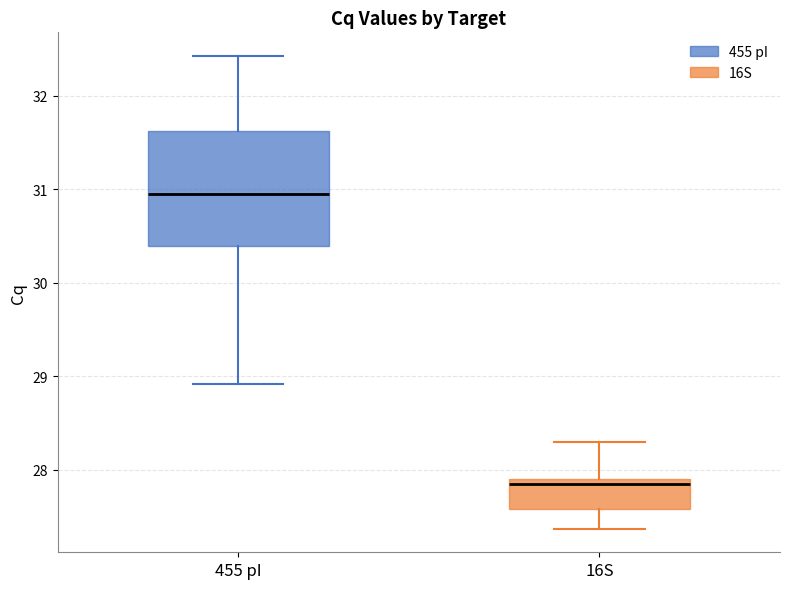

Reading left to right, transcribe this box plot: for each box, give where its median line is, the range the box spans, and where its two whiskers end, as read against the y-axis. The values are not printed on the chart, so give them approximately, as read against the axis.

455 pI: median 31.0, box 30.4 to 31.6, whiskers 28.9 to 32.4
16S: median 27.8, box 27.6 to 27.9, whiskers 27.4 to 28.3